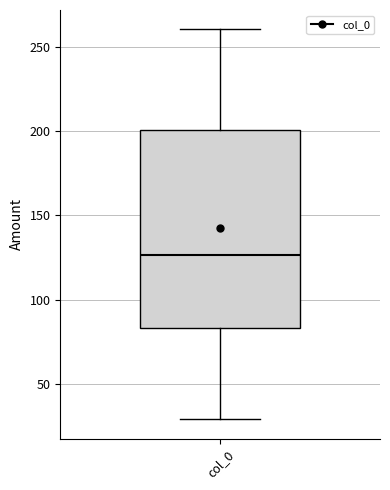

Transcribe this box plot: give where the median line is, the range the box spans, and where the two whiskers end, as read against the y-axis. The values are not printed on the chart, so give them approximately, as read against the axis.

median 125, box 85 to 200, whiskers 30 to 260